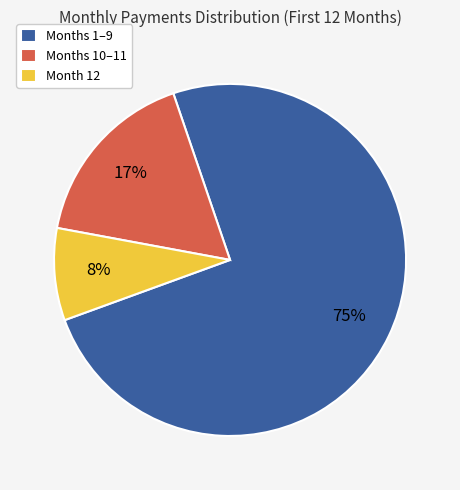

Do Months 10–11 and Month 12 together represent more than half of the pie?

No